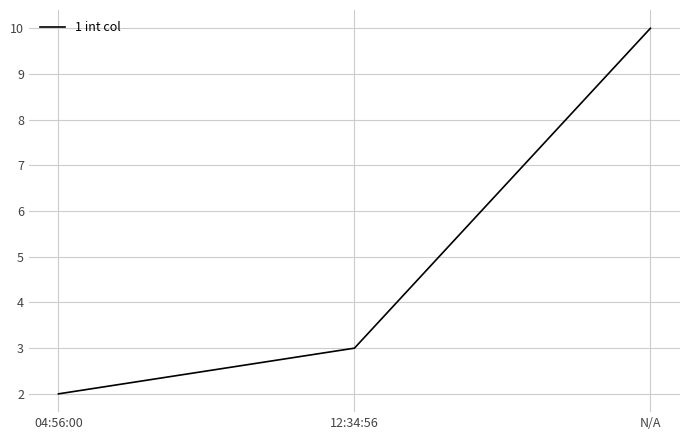

Rank the categories by value from lowest to highest.

04:56:00, 12:34:56, N/A